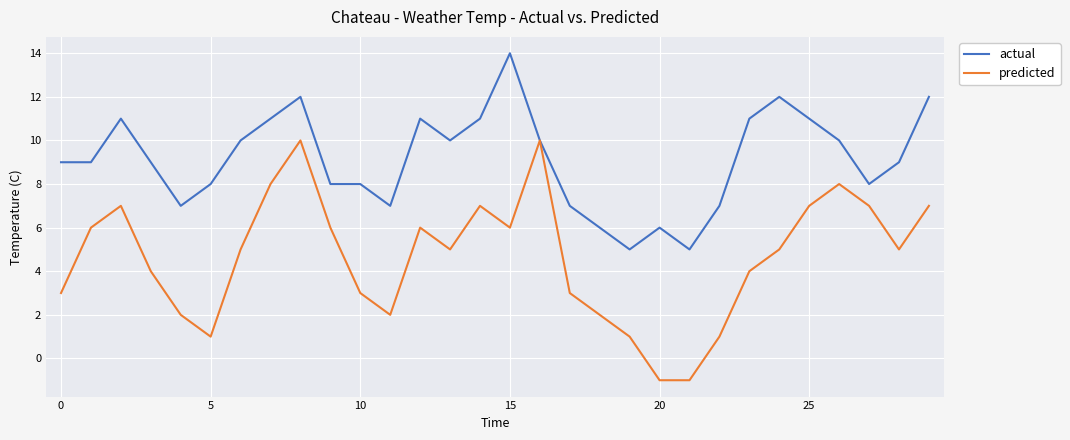

Rank the series by their average value, from highest to lowest.

actual, predicted